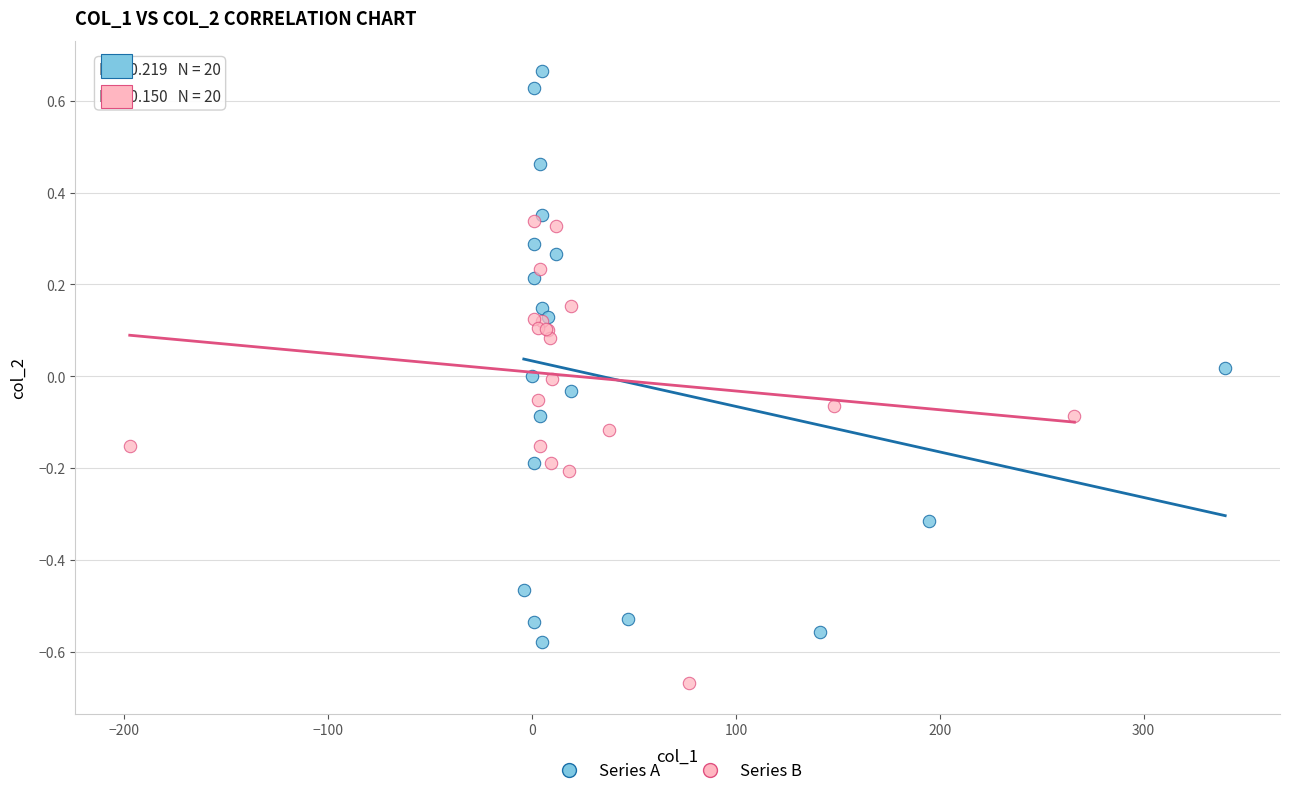

Which series contains the highest Y value?

Series A